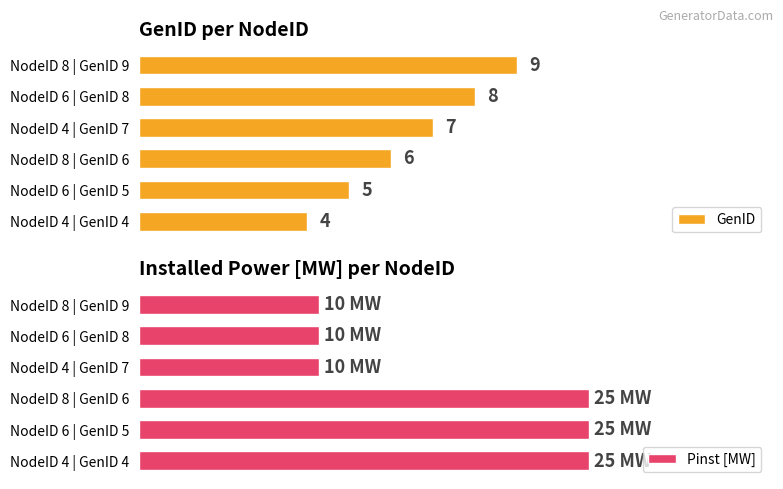

Where is GenID nearest to the value 6?

NodeID 8 | GenID 6